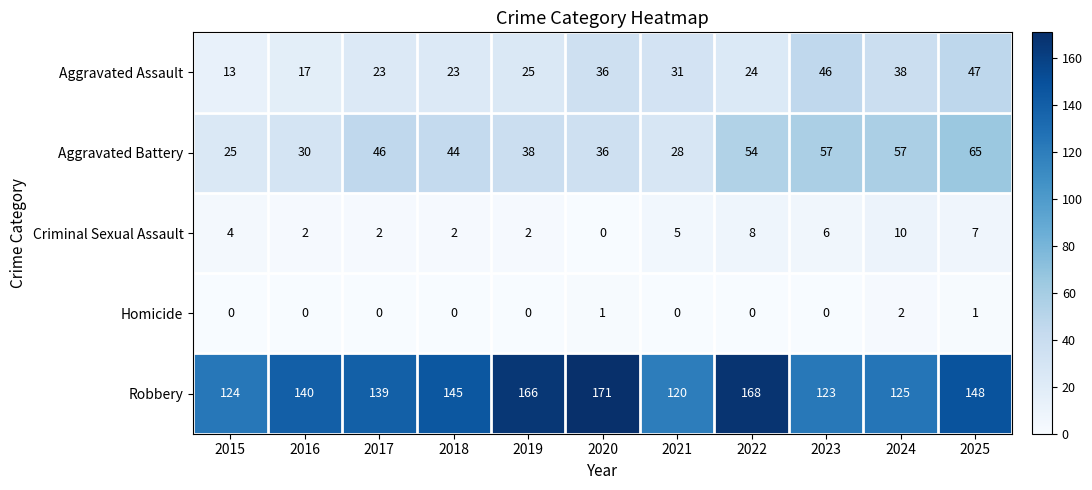

What is the difference between the highest and lowest values at 2024?

123